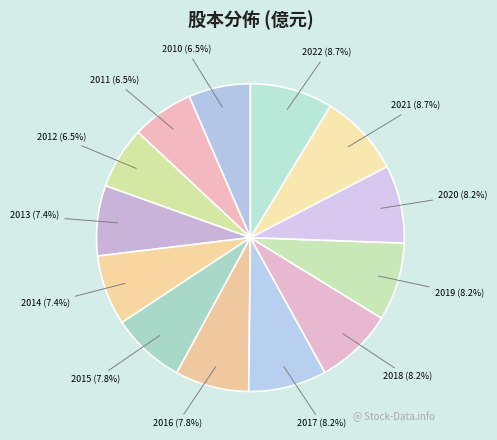

Does 2020 represent more than half of the total?

No